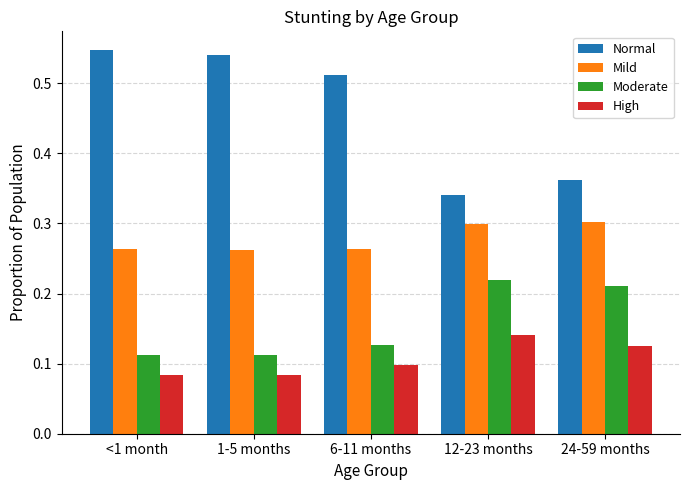

How many groups of bars are there?

5